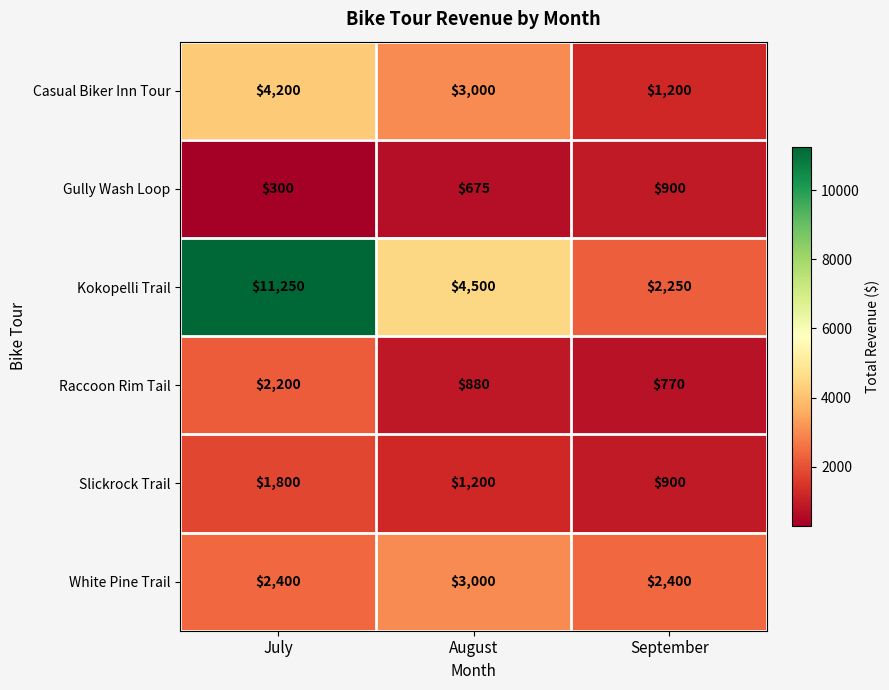

The value of Raccoon Rim Tail at July is 2200. True or false?

True